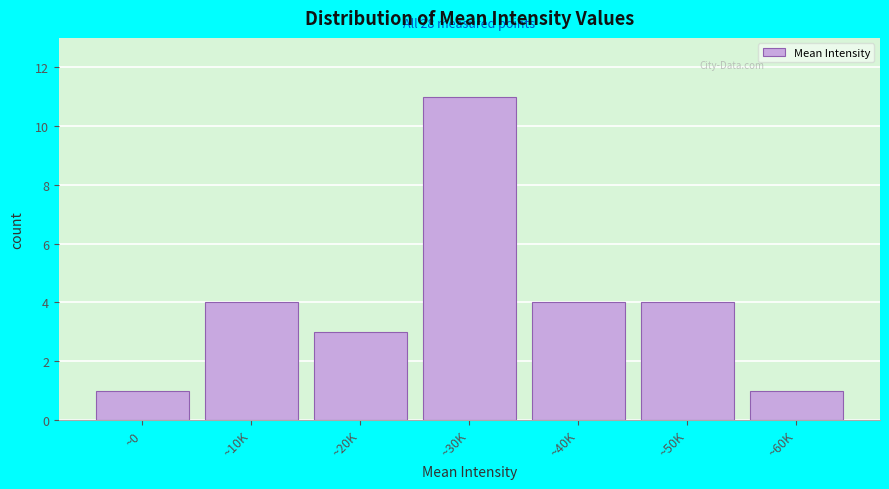

Reading left to right, transcribe all the data shown in this chart.

1	4	3	11	4	4	1